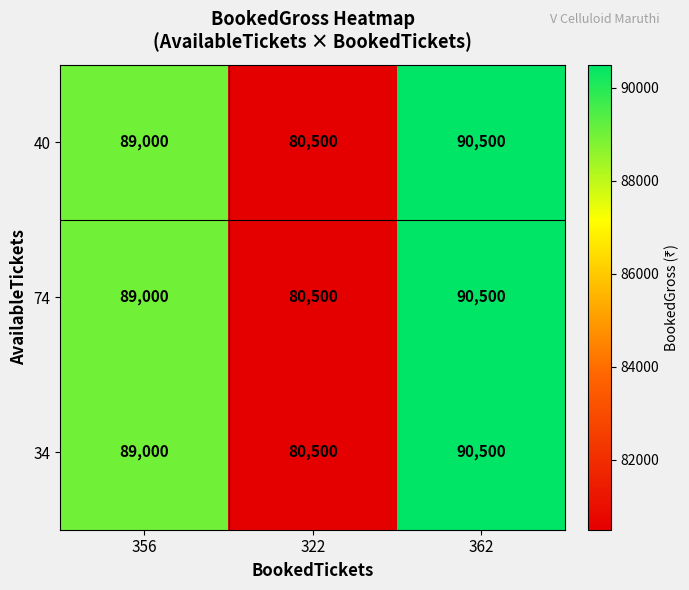

What is the total value across all series at 362?

271500